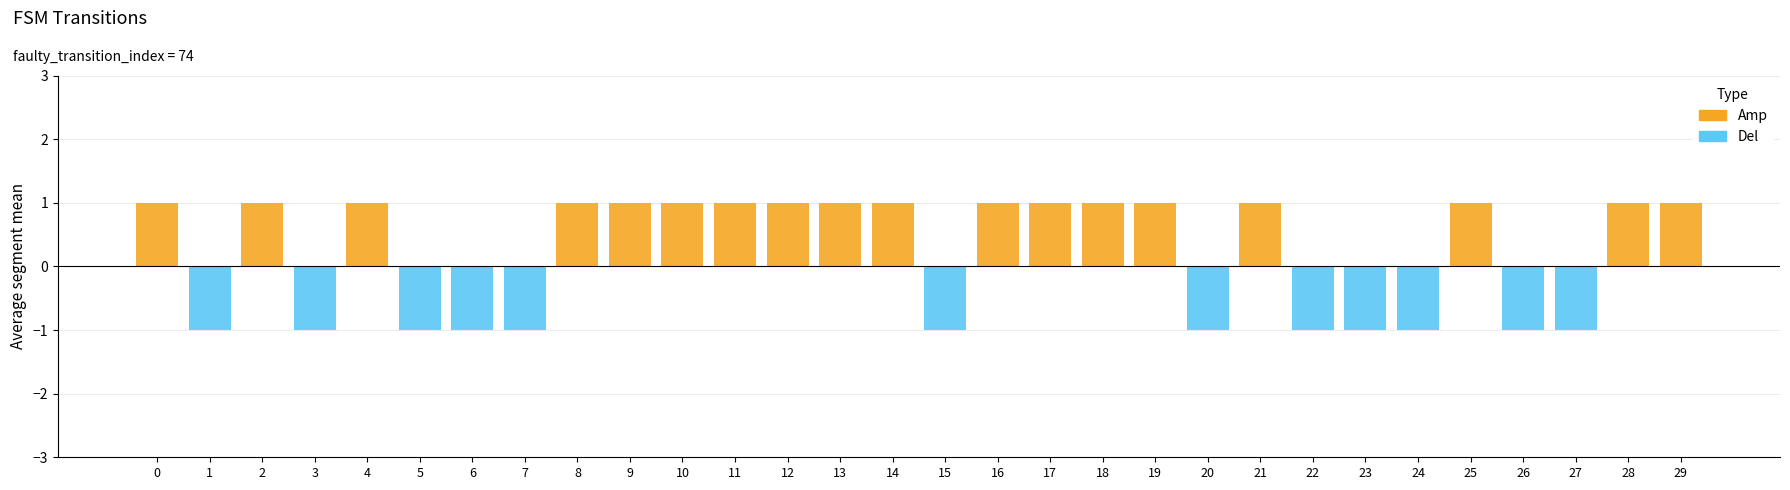

What is the highest value of the Amp series?

1